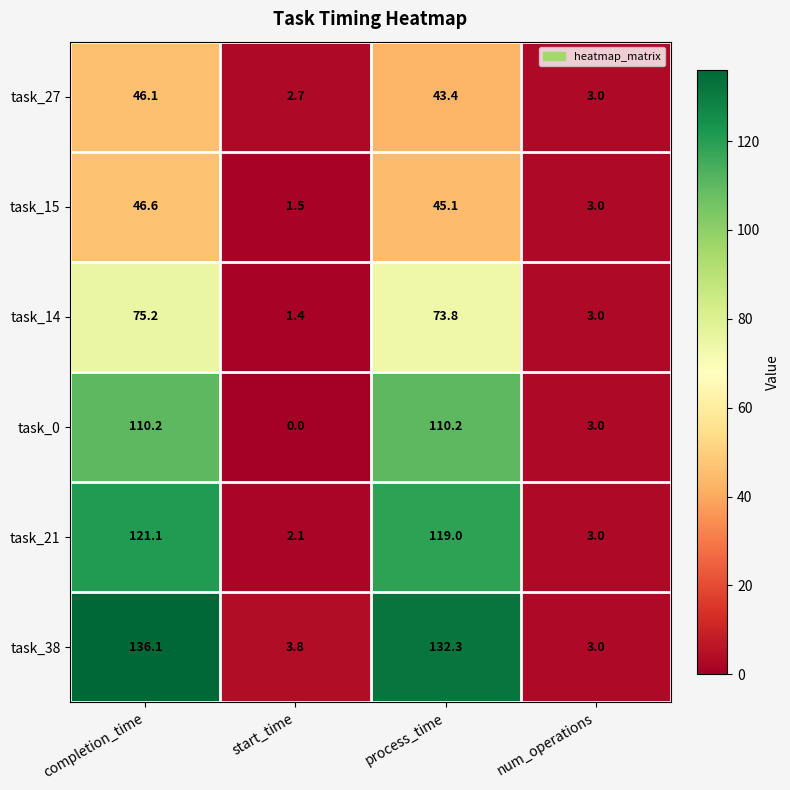

Reading right to left, what are all the values shown in this chart?

task_27: num_operations=3.0	process_time=43.4	start_time=2.7	completion_time=46.1
task_15: num_operations=3.0	process_time=45.1	start_time=1.5	completion_time=46.6
task_14: num_operations=3.0	process_time=73.8	start_time=1.4	completion_time=75.2
task_0: num_operations=3.0	process_time=110.2	start_time=0.0	completion_time=110.2
task_21: num_operations=3.0	process_time=119.0	start_time=2.1	completion_time=121.1
task_38: num_operations=3.0	process_time=132.3	start_time=3.8	completion_time=136.1